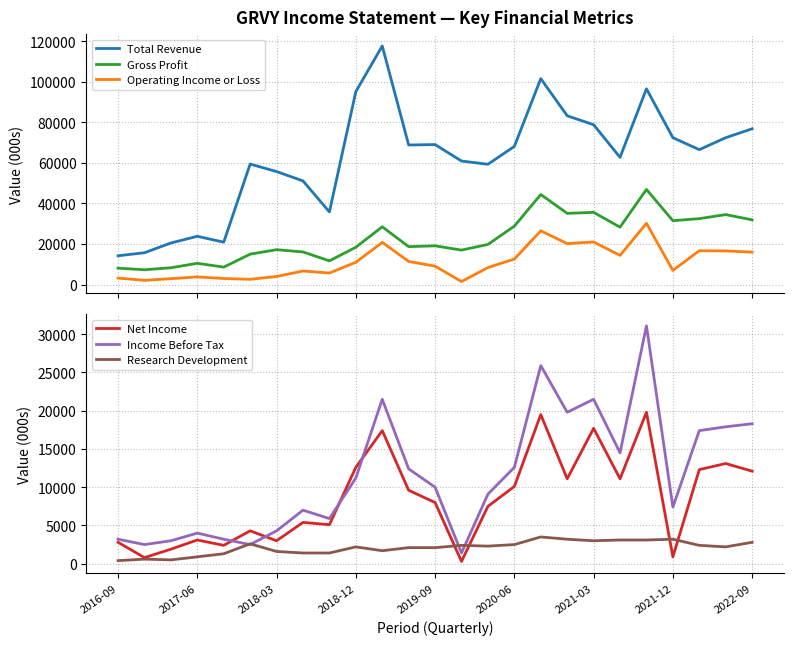

Which series has the largest total across all categories?

Total Revenue